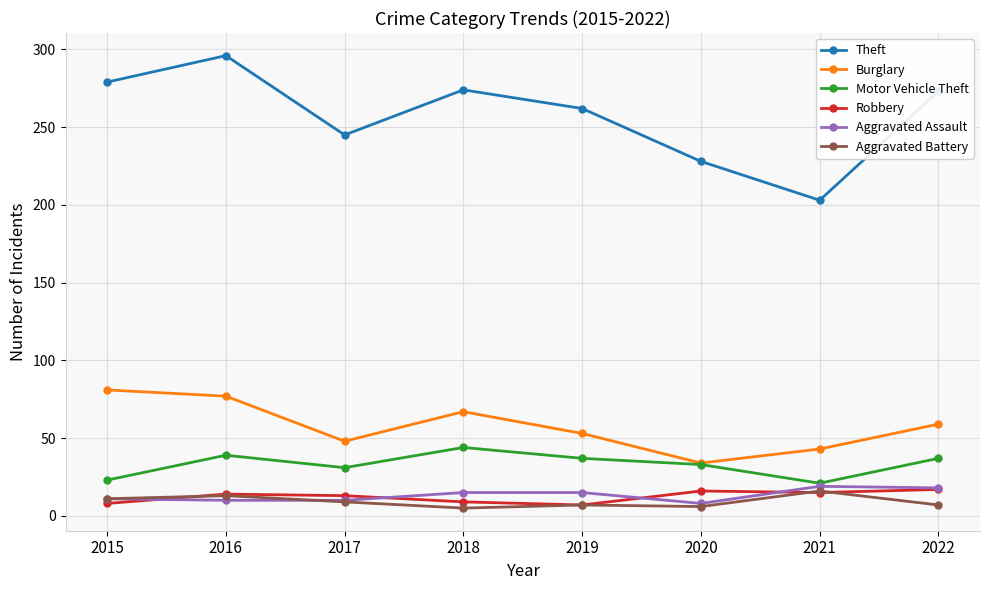

How many values in the Aggravated Battery series are below 9?

4